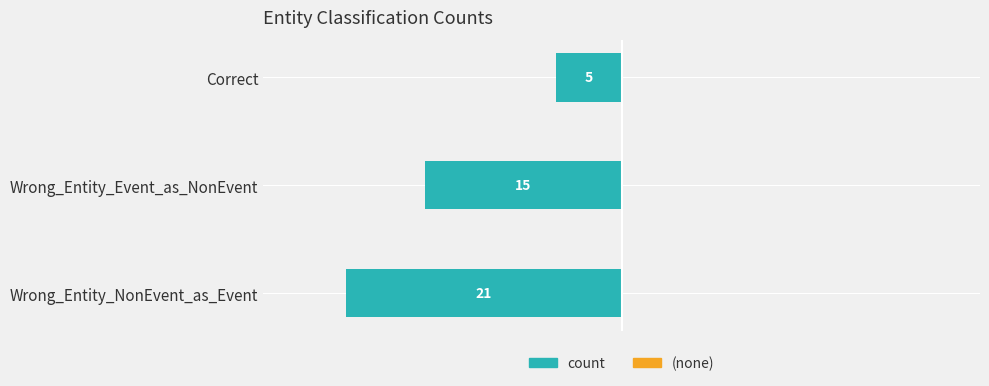

How many bars are there in total?

3